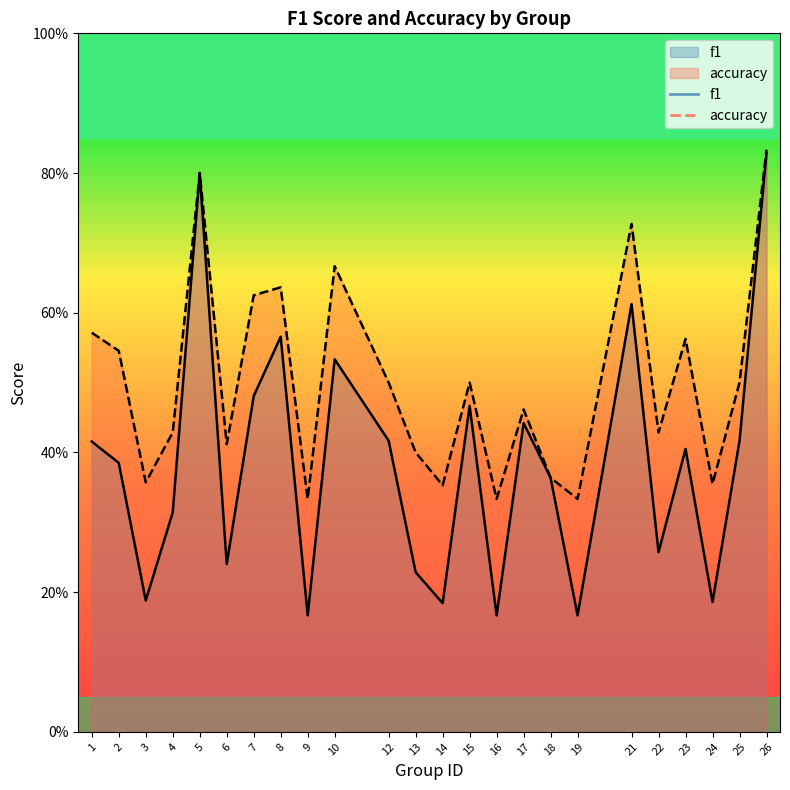

Reading left to right, what are all the values shown in this chart?

f1: 1=0.4	2=0.4	3=0.2	4=0.3	5=0.8	6=0.2	7=0.5	8=0.6	9=0.2	10=0.5	12=0.4	13=0.2	14=0.2	15=0.5	16=0.2	17=0.4	18=0.4	19=0.2	21=0.6	22=0.3	23=0.4	24=0.2	25=0.4	26=0.8
accuracy: 1=0.6	2=0.5	3=0.4	4=0.4	5=0.8	6=0.4	7=0.6	8=0.6	9=0.3	10=0.7	12=0.5	13=0.4	14=0.4	15=0.5	16=0.3	17=0.5	18=0.4	19=0.3	21=0.7	22=0.4	23=0.6	24=0.4	25=0.5	26=0.8